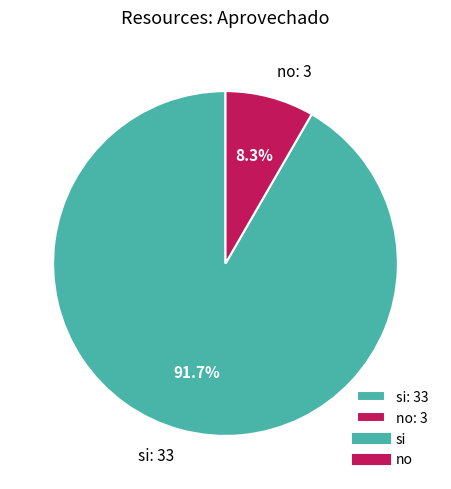

The si slice represents 84% of the pie. True or false?

False